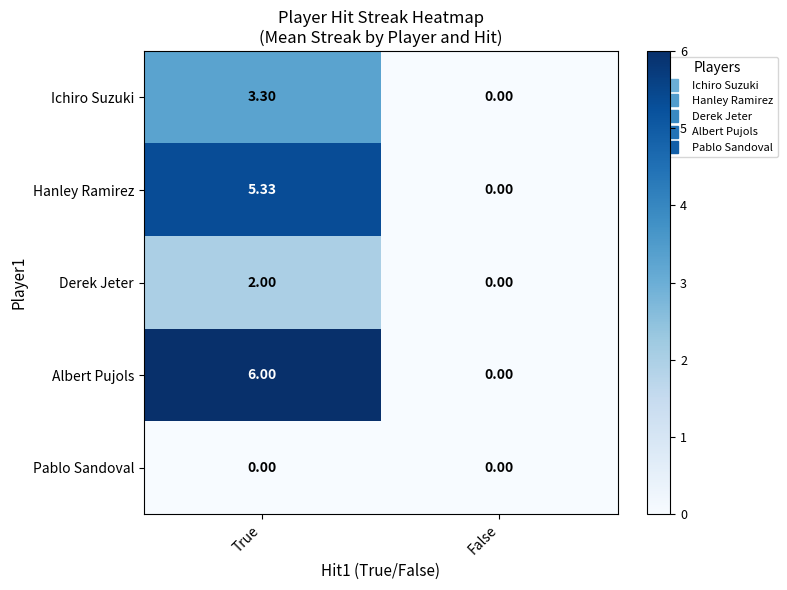

Rank the categories by Ichiro Suzuki value from highest to lowest.

True, False